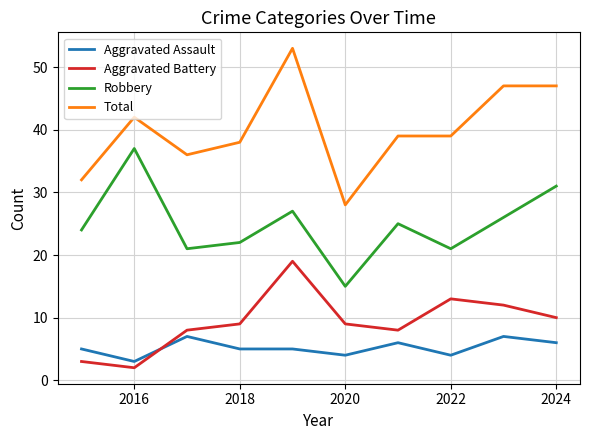

What is the minimum value for Total?

28